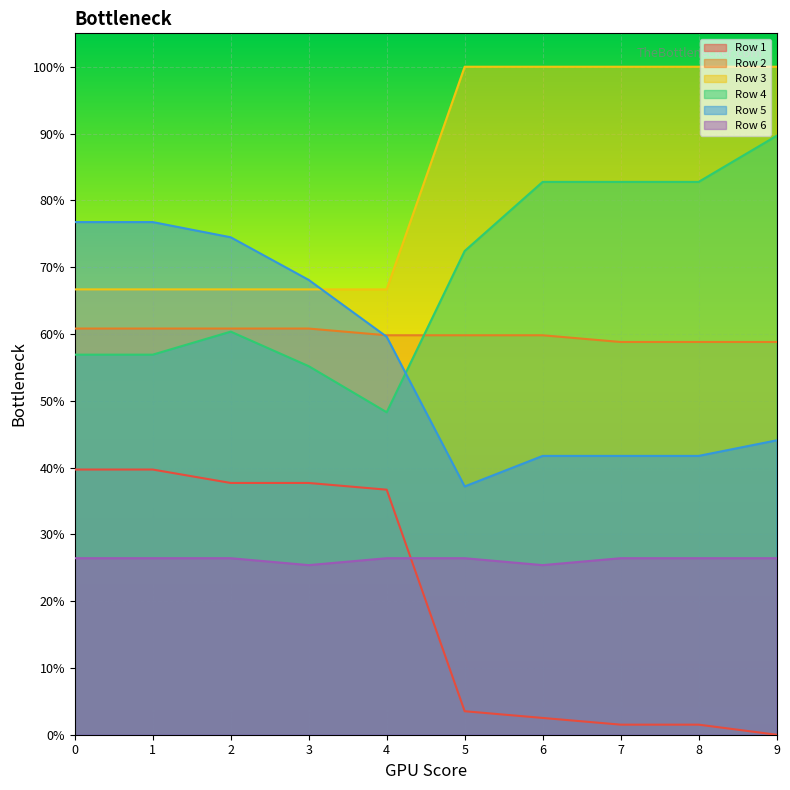

What is the value of the Row 1 point at the 4th from the left?

0.4